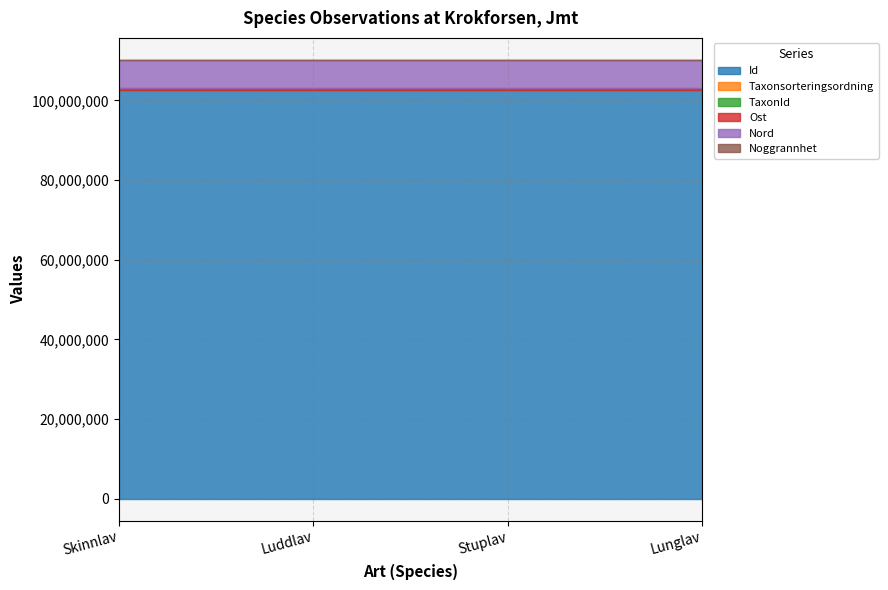

At which category is the sum across all series the highest?

Luddlav